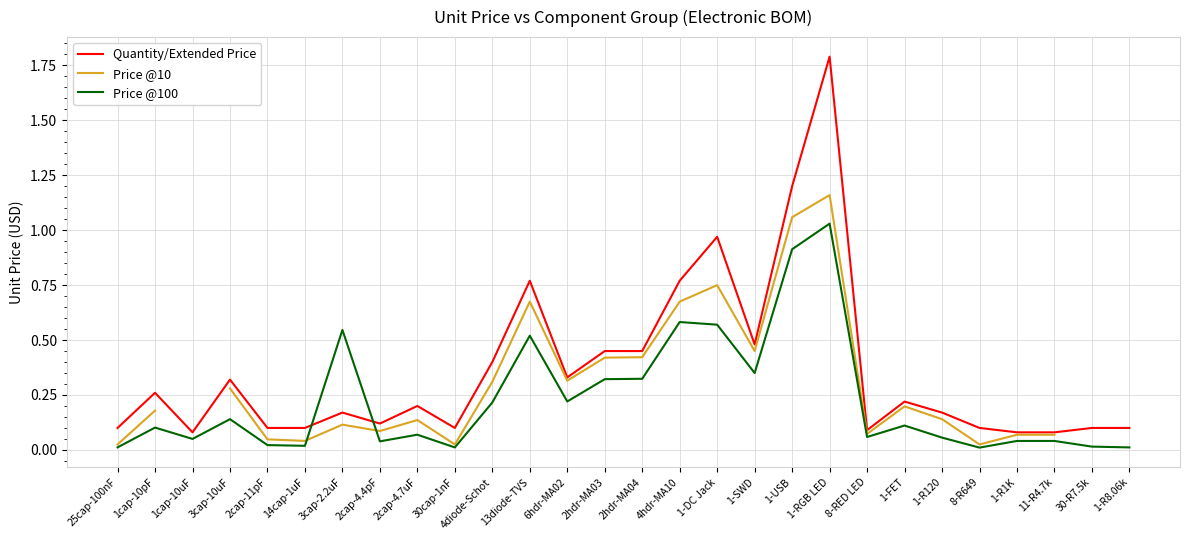

Is it true that Price @100 equals 0.0 at 1-R8.06k?

True